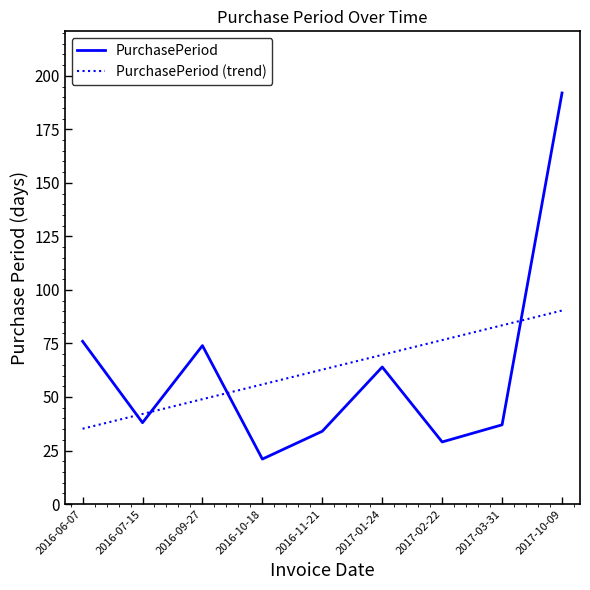

Rank the categories by PurchasePeriod (trend) value from lowest to highest.

2016-06-07, 2016-07-15, 2016-09-27, 2016-10-18, 2016-11-21, 2017-01-24, 2017-02-22, 2017-03-31, 2017-10-09